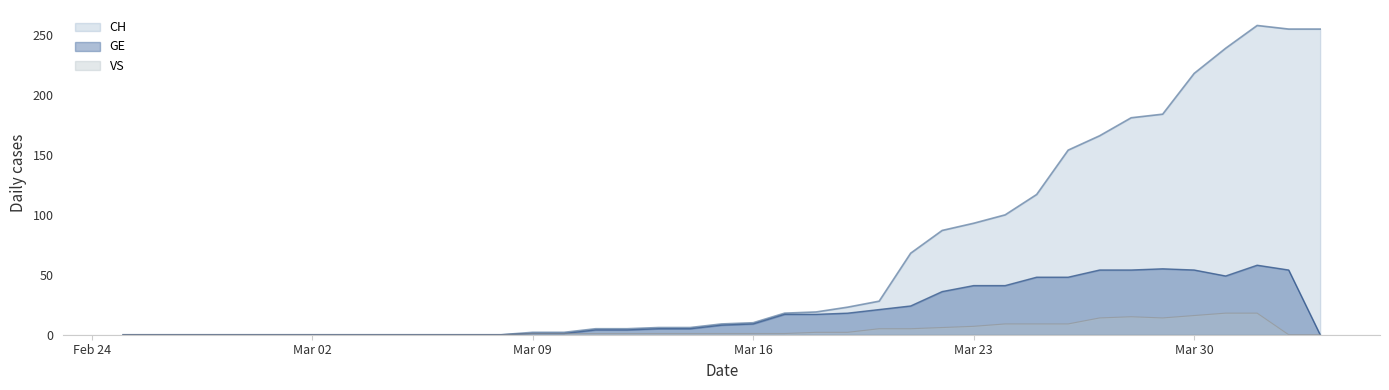

What is the maximum value for GE?

58